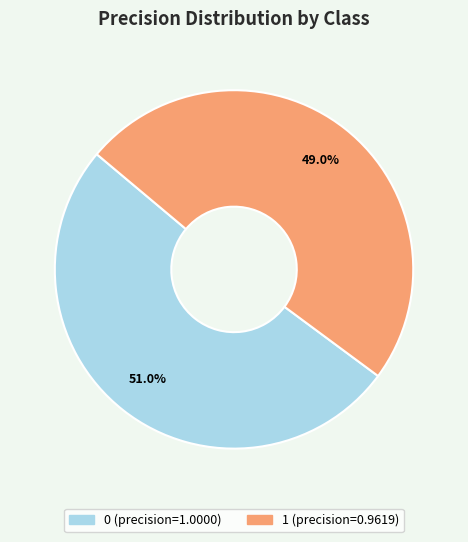

How many slices are in this pie chart?

2